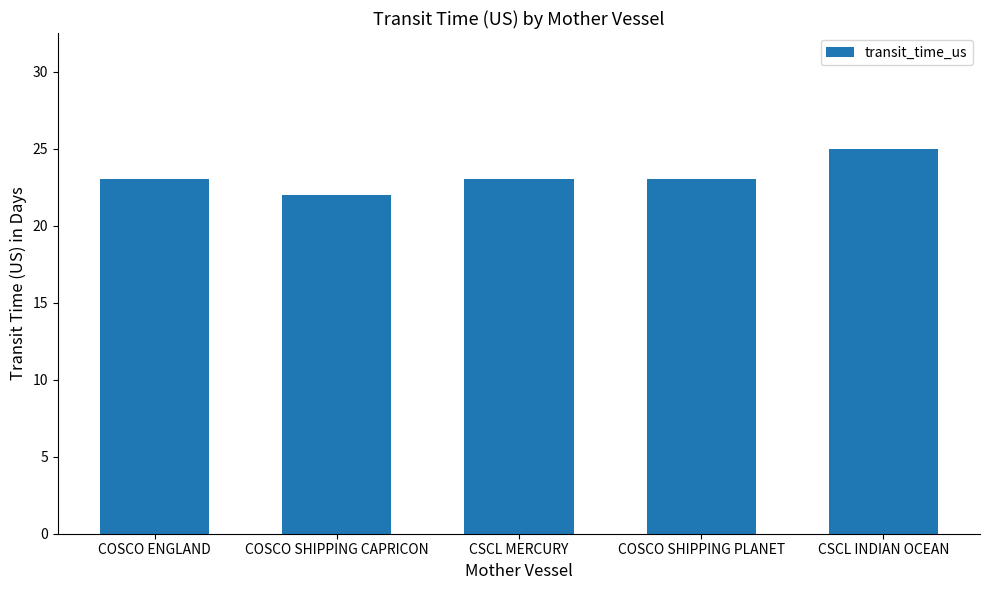

What is the greatest value displayed?

25